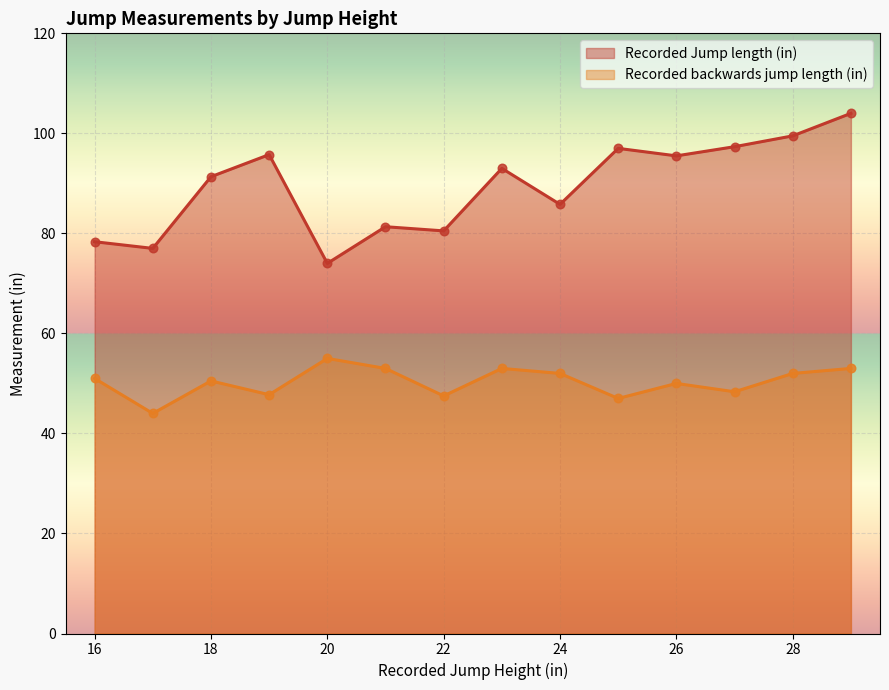

Which series has the widest spread of Y values?

Recorded Jump length (in)